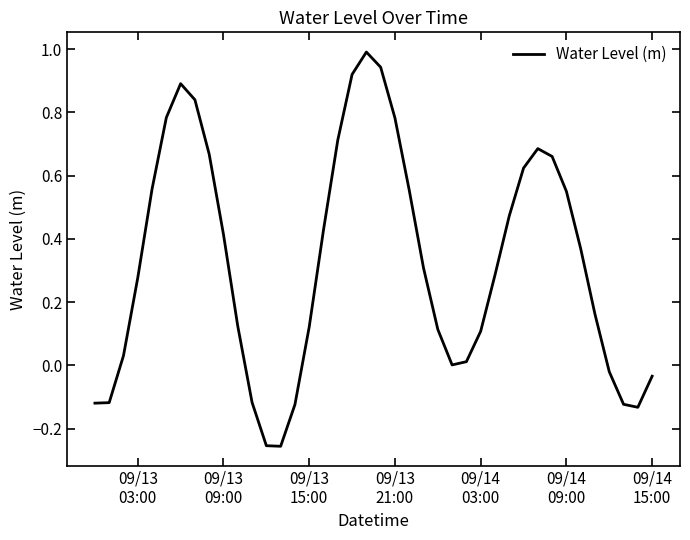

What is the difference between the maximum and minimum values?

1.2